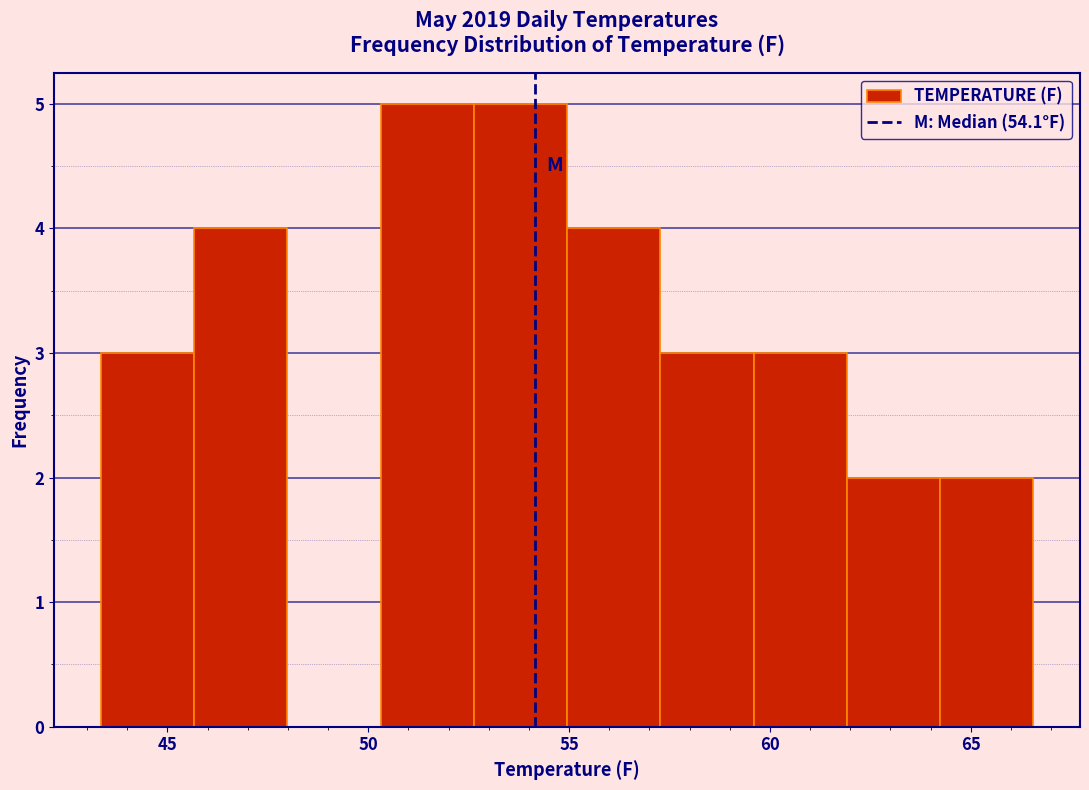

Reading left to right, list every bar in this chart as the range it spans on the x-axis followed by its height. Neither the bar edges nor the heights are printed on the chart, so give them approximately, as read against the axes.

43.5 to 45.5: 3
45.5 to 48.0: 4
48.0 to 50.5: 0
50.5 to 52.5: 5
52.5 to 55.0: 5
55.0 to 57.5: 4
57.5 to 59.5: 3
59.5 to 62.0: 3
62.0 to 64.0: 2
64.0 to 66.5: 2